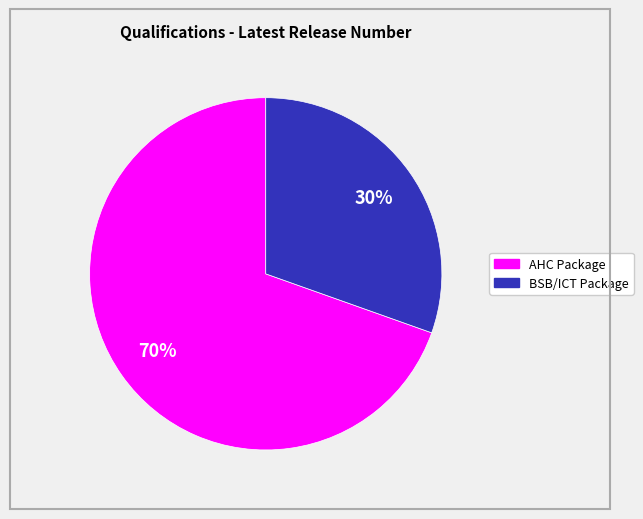

Is there a majority slice in this chart?

Yes